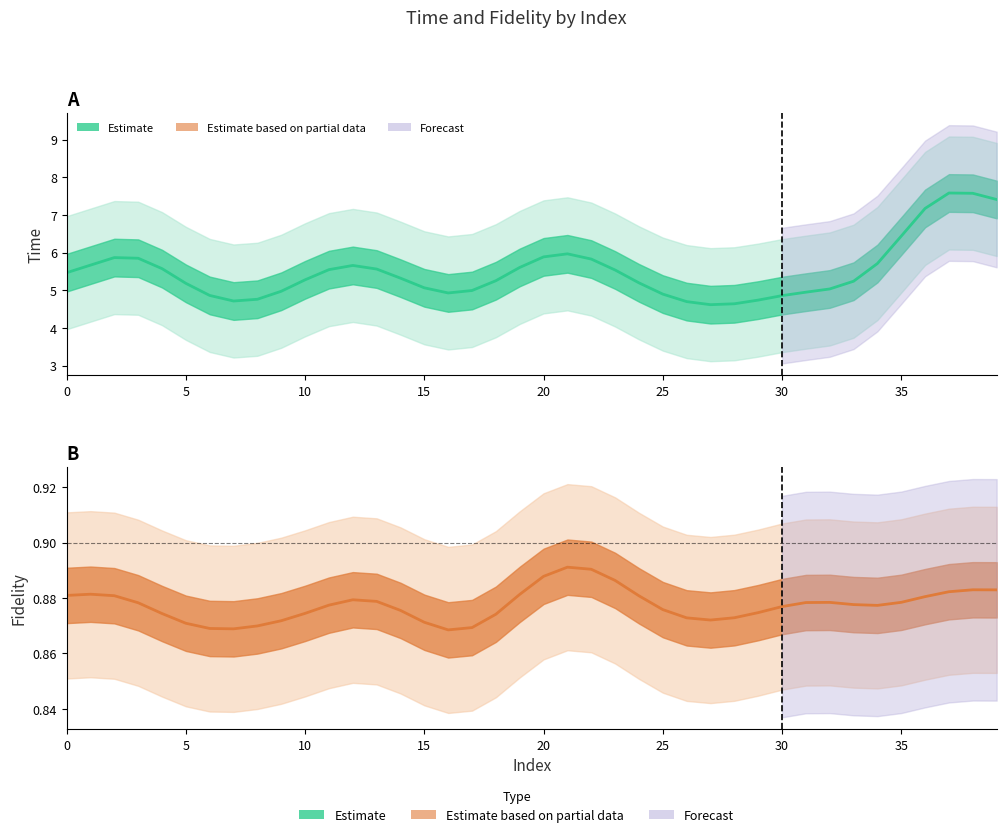

What is the label of the 5th point from the left?

20